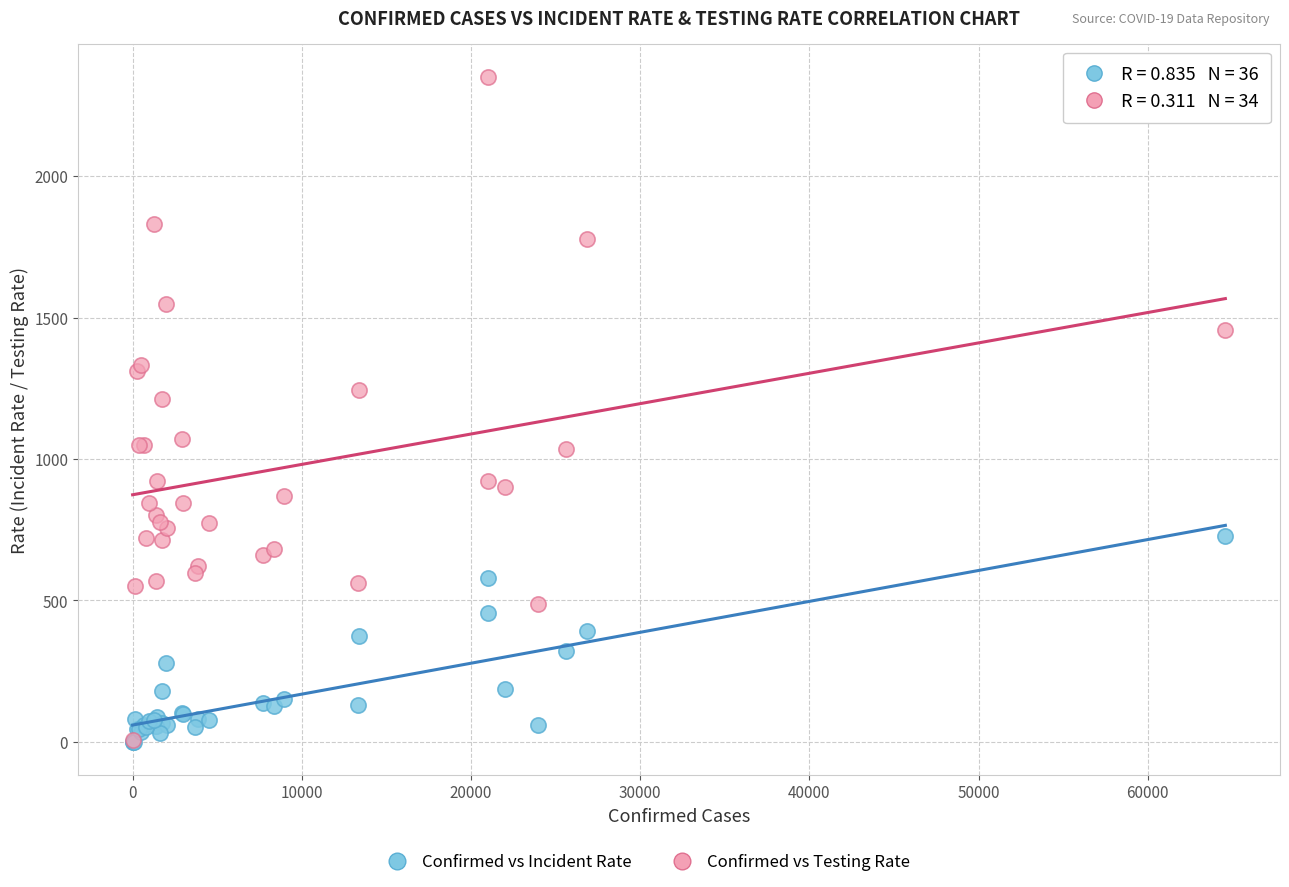

Which series has the widest spread of Y values?

Confirmed vs Testing Rate